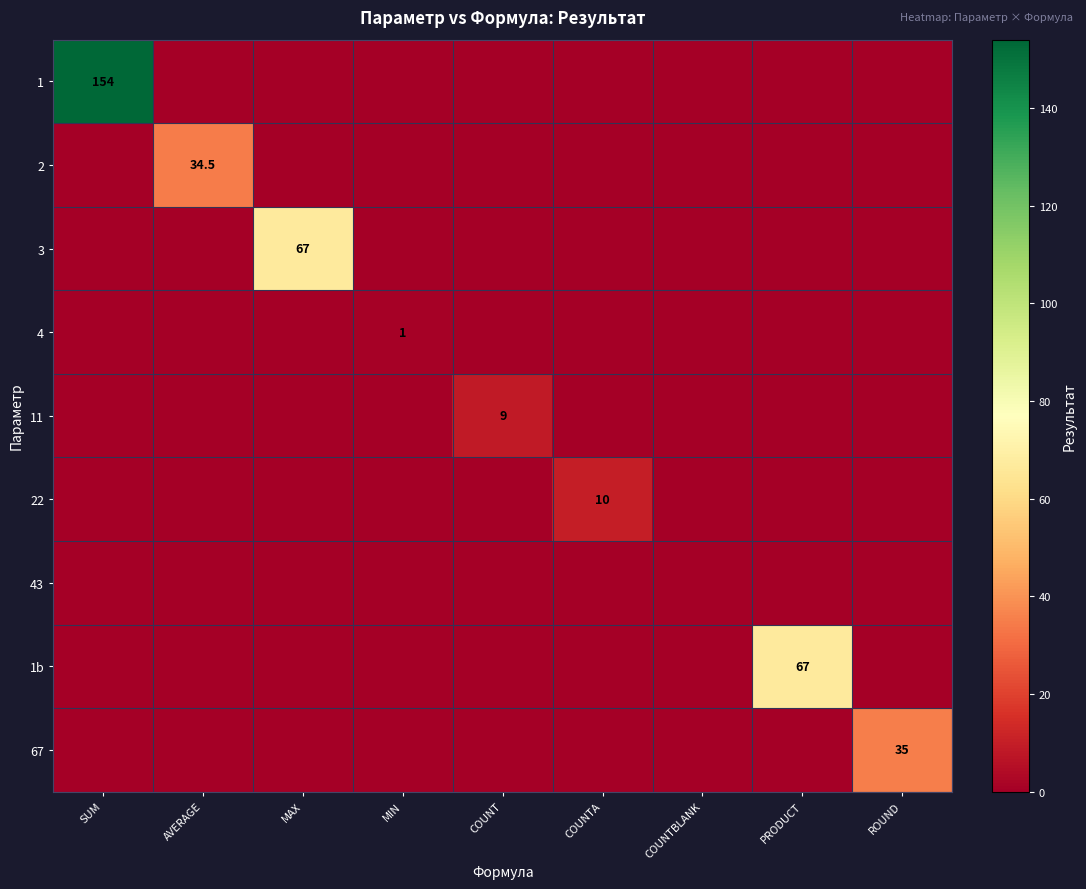

True or false: 67 has a value of 20.8 at ROUND.

False